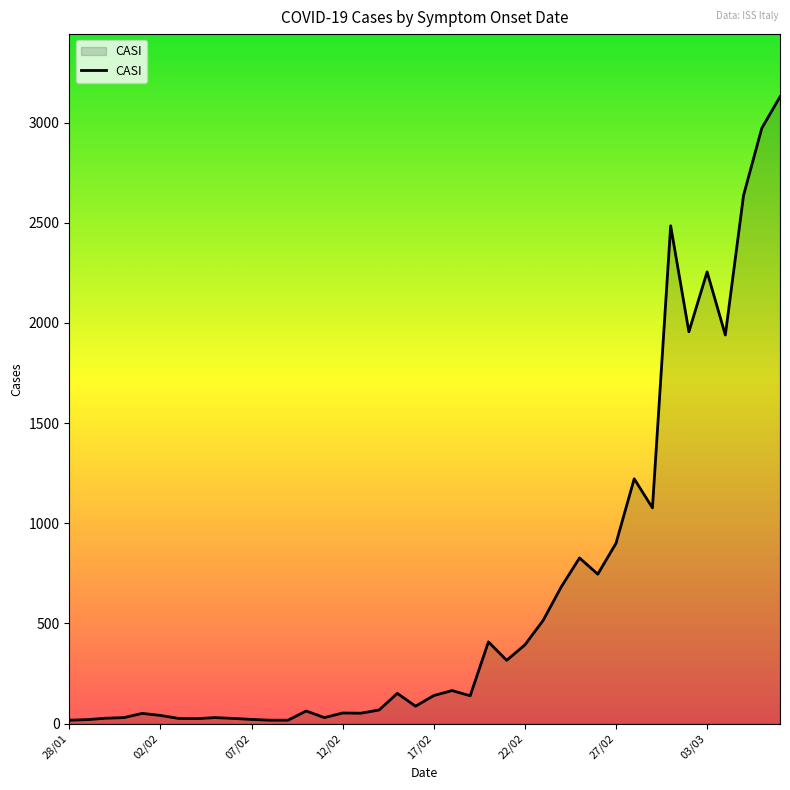

Does the chart display data point markers on the line(s)?

No